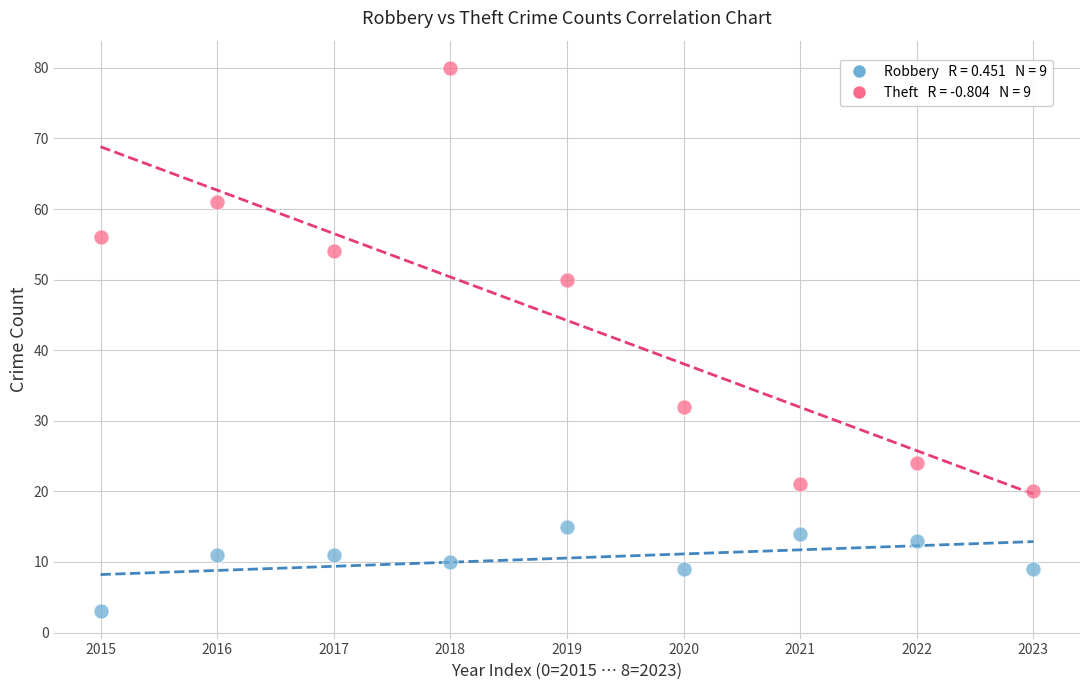

Across all data points, what is the range of Y values (max minus min)?

77